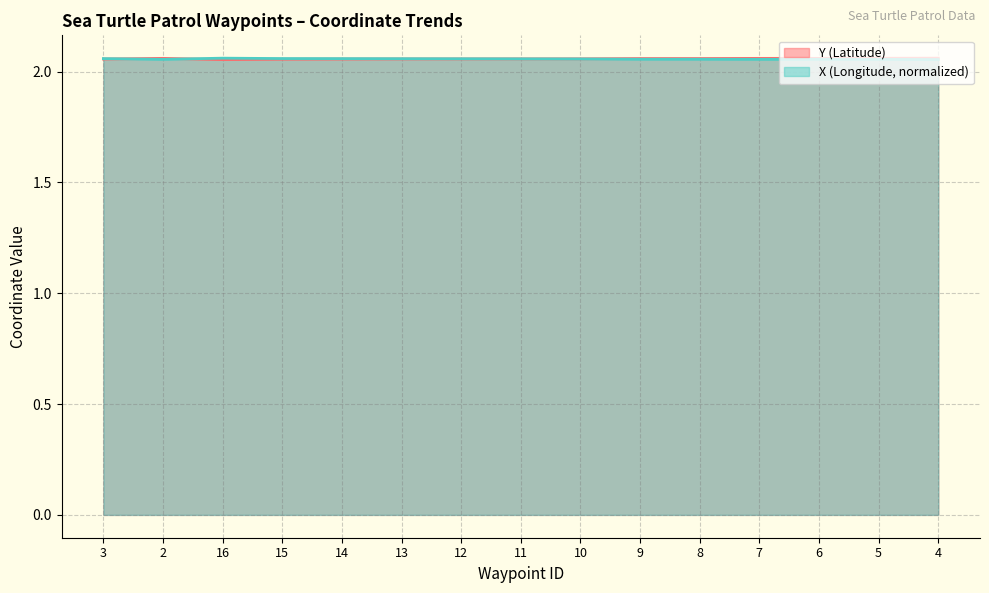

Which series has the widest spread of values?

Y